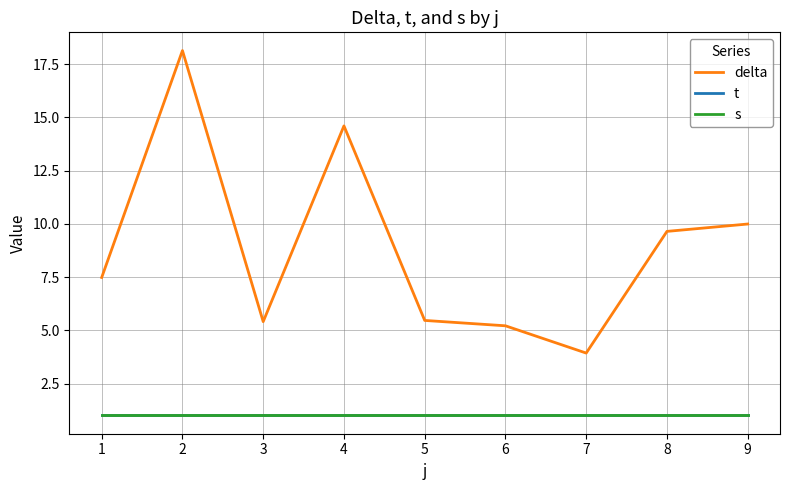

The value of s at 9 is 1.7. True or false?

False